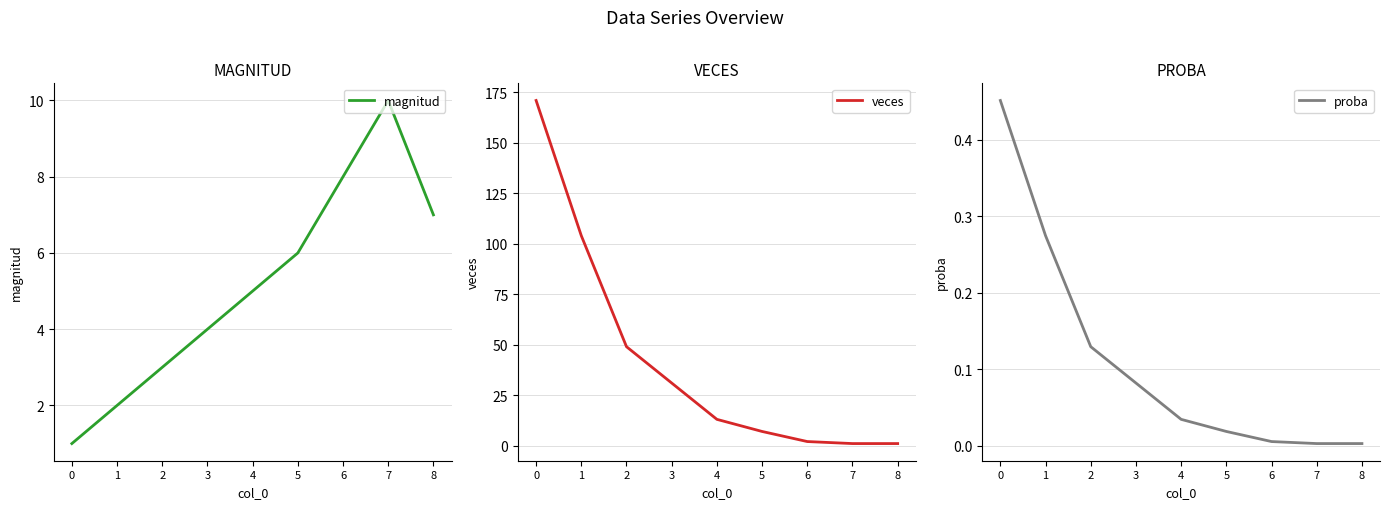

Is it true that proba equals 0.0 at 6?

True